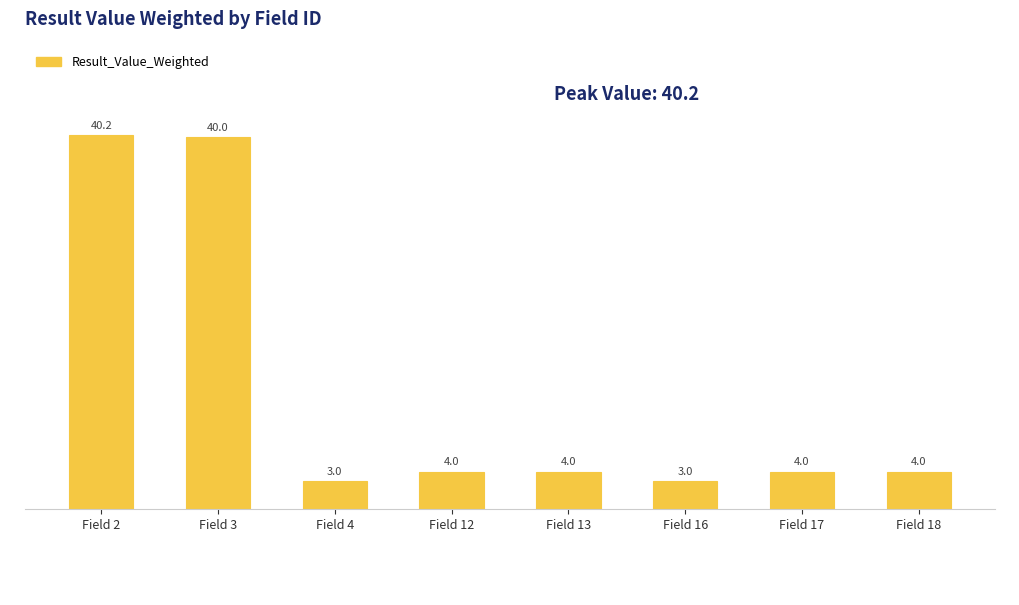

How many distinct data groups are displayed?

1